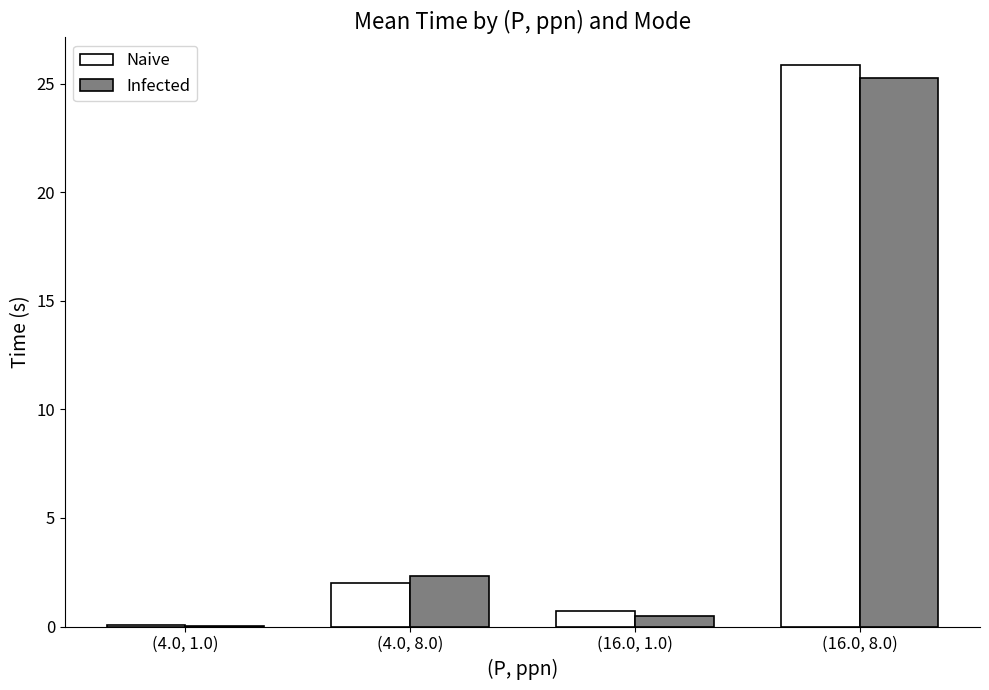

What is the average value of the Infected series?

7.0